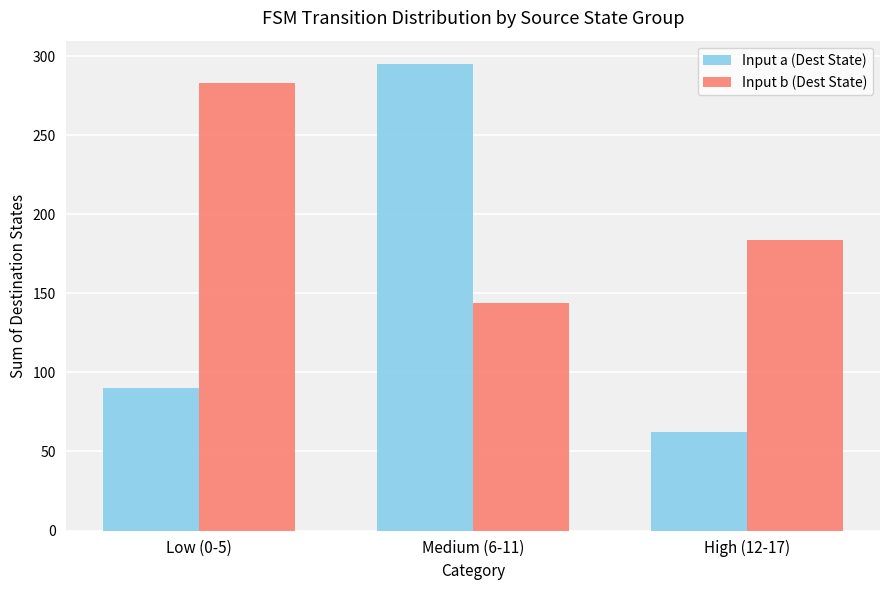

Does the chart contain any negative values?

No